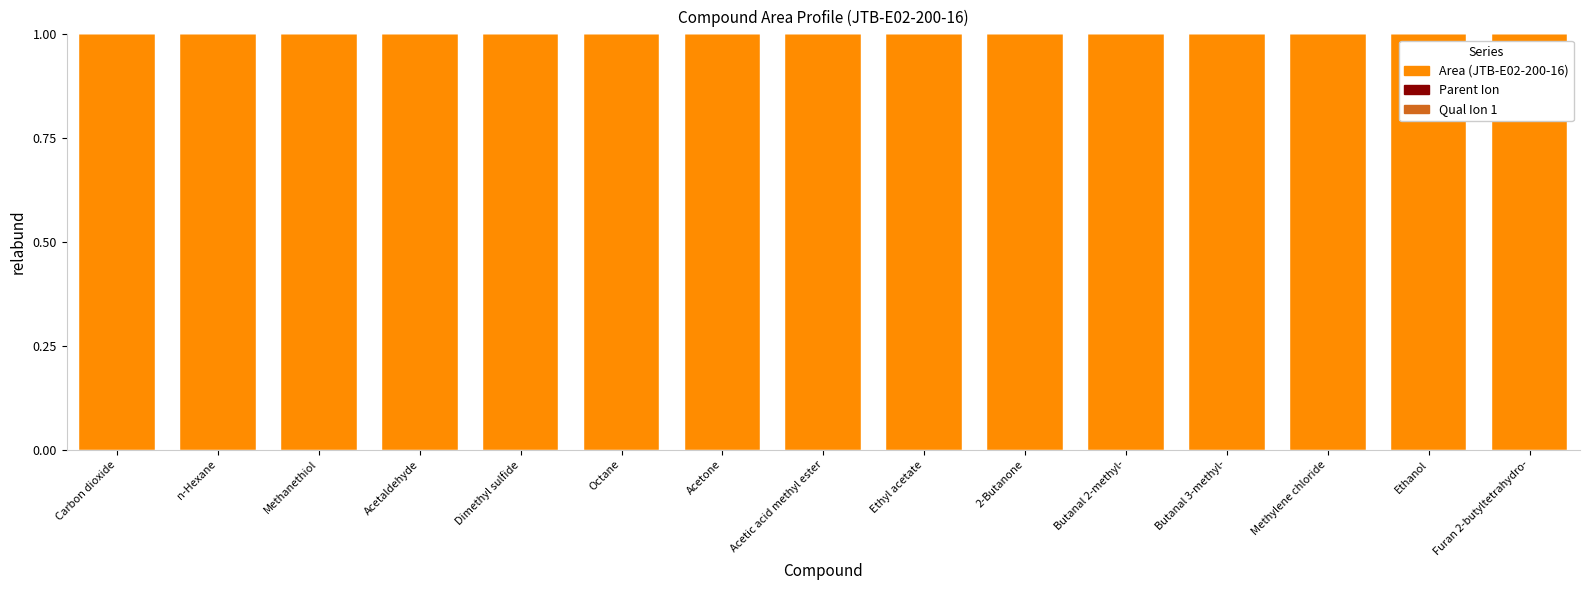

The Area (JTB-E02-200-16) series shows 1.0 at Octane. True or false?

True